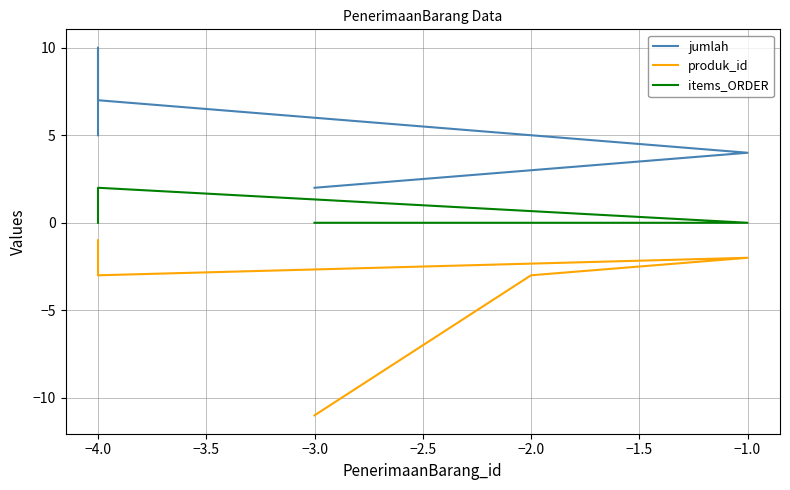

At which category is the sum across all series the highest?

−4.0